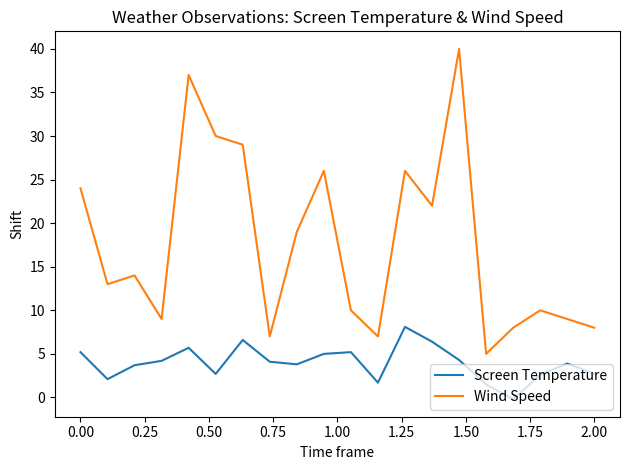

How many interior local peaks does the Wind Speed series have?

6